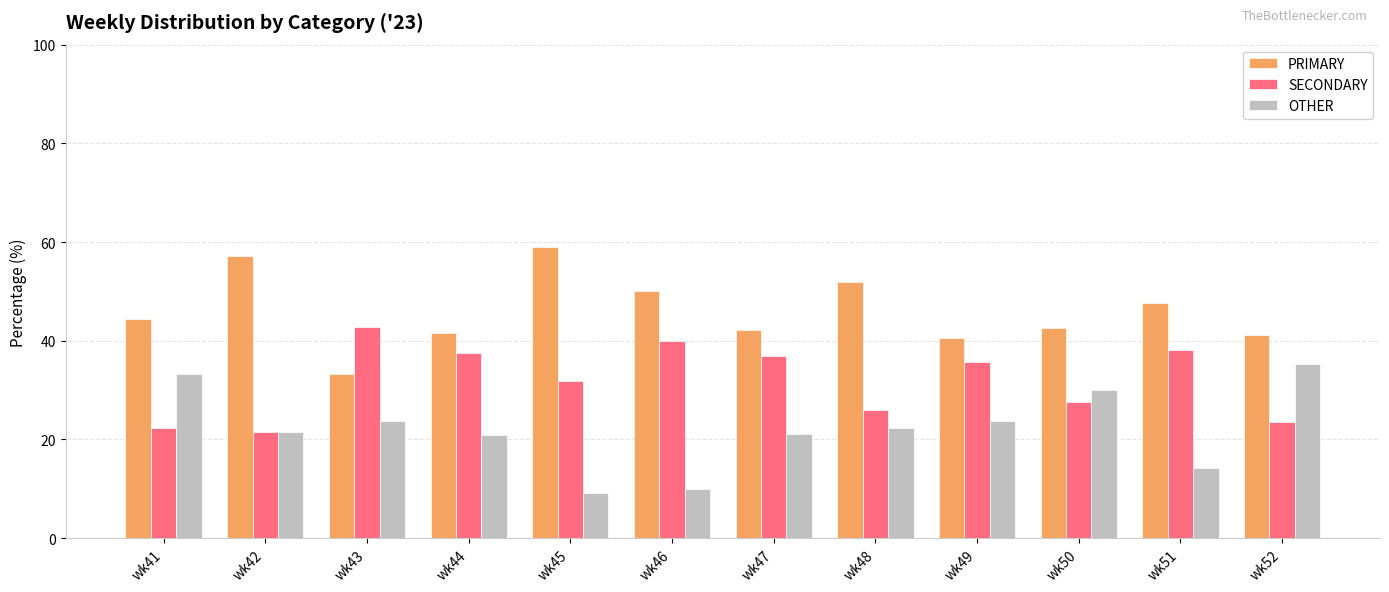

Does the chart contain stacked bars?

No